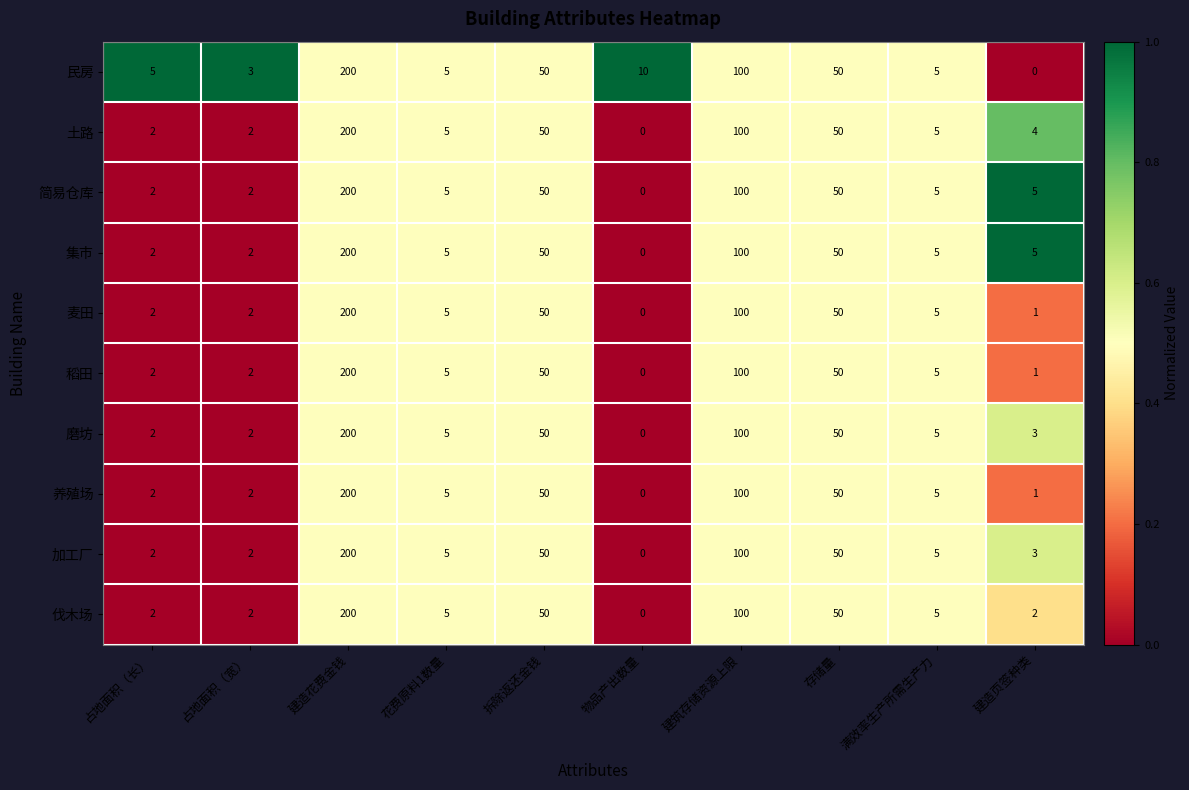

At which category does the chart reach its peak across all series?

建造花费金钱